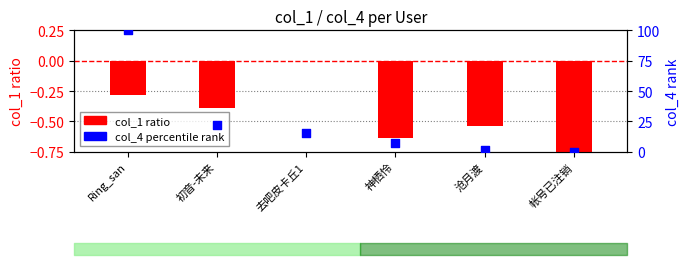

At how many categories does at least one series exceed 28?

1